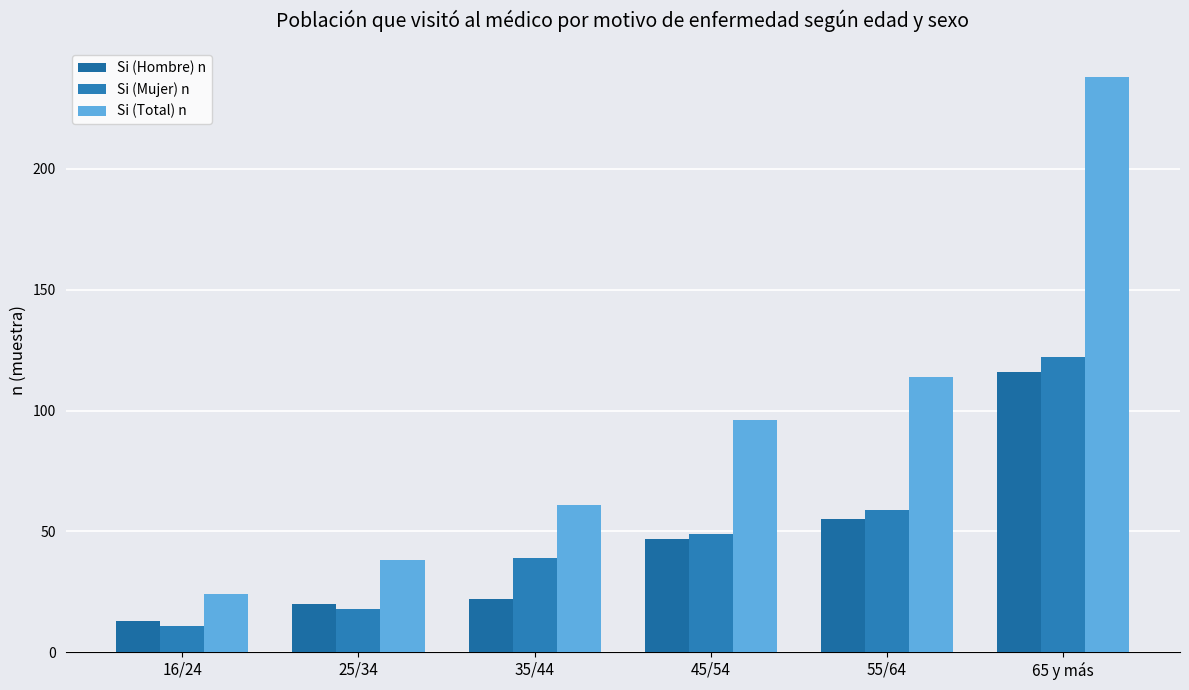

What is the label of the 1st bar from the left?

16/24